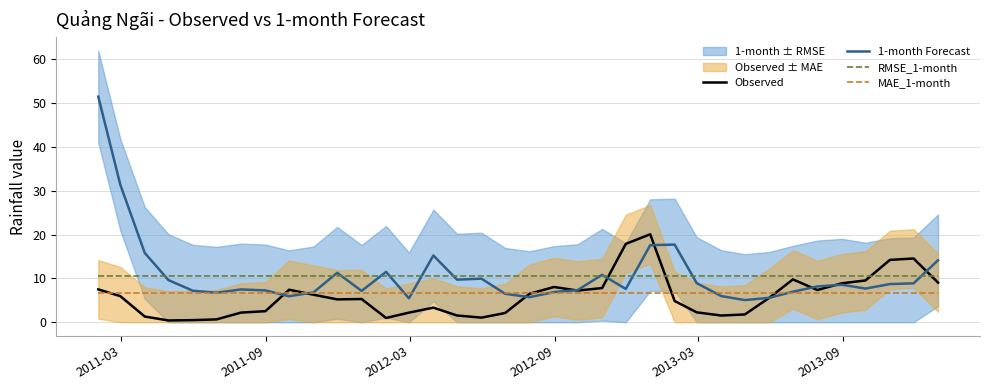

What is the difference between the maximum and minimum values in the 1-month Forecast series?

46.5